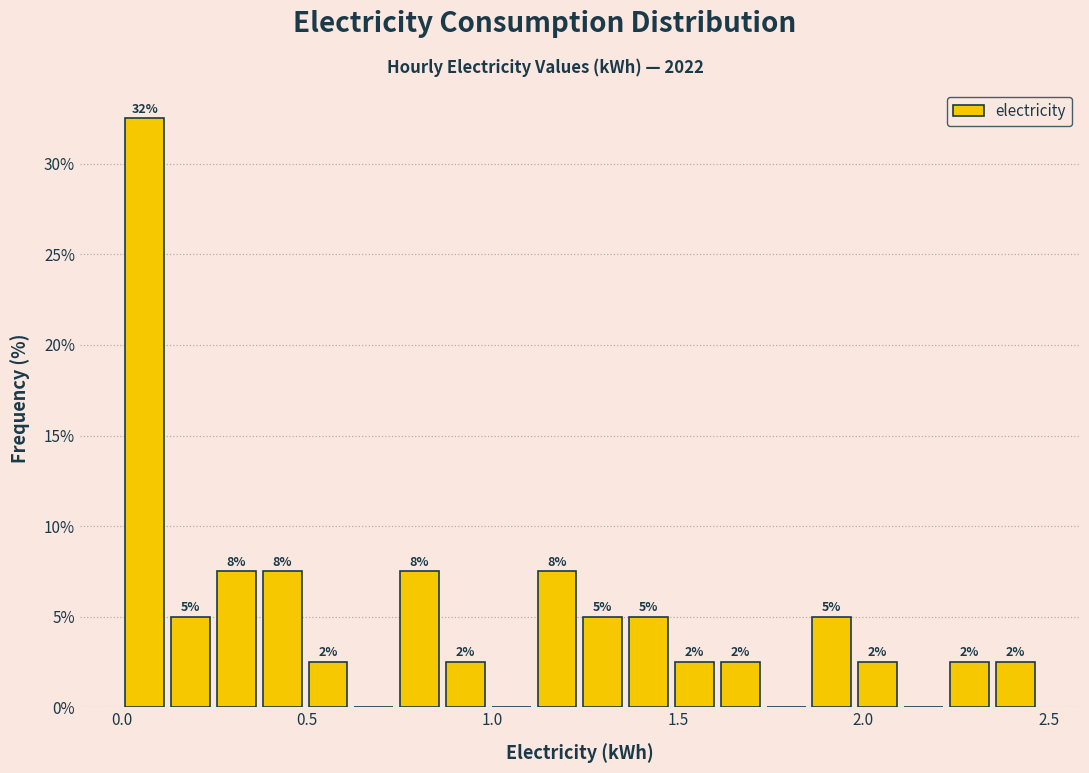

Read against the x-axis, roughly where is the centre of the tallest bar?

0.05